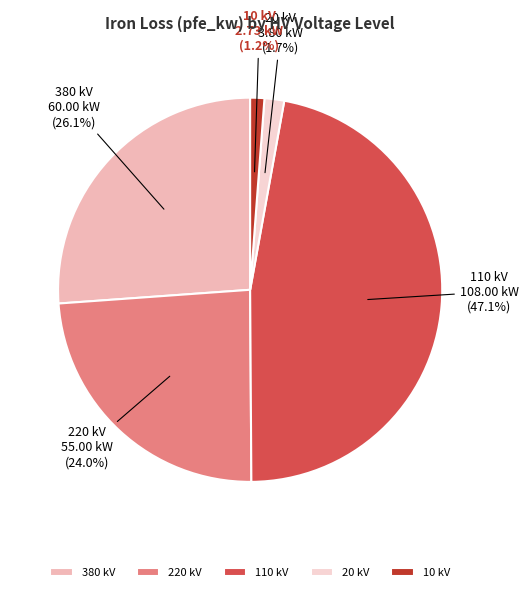

To the nearest percent, what is the difference between the largest and smallest slice percentages?

46%